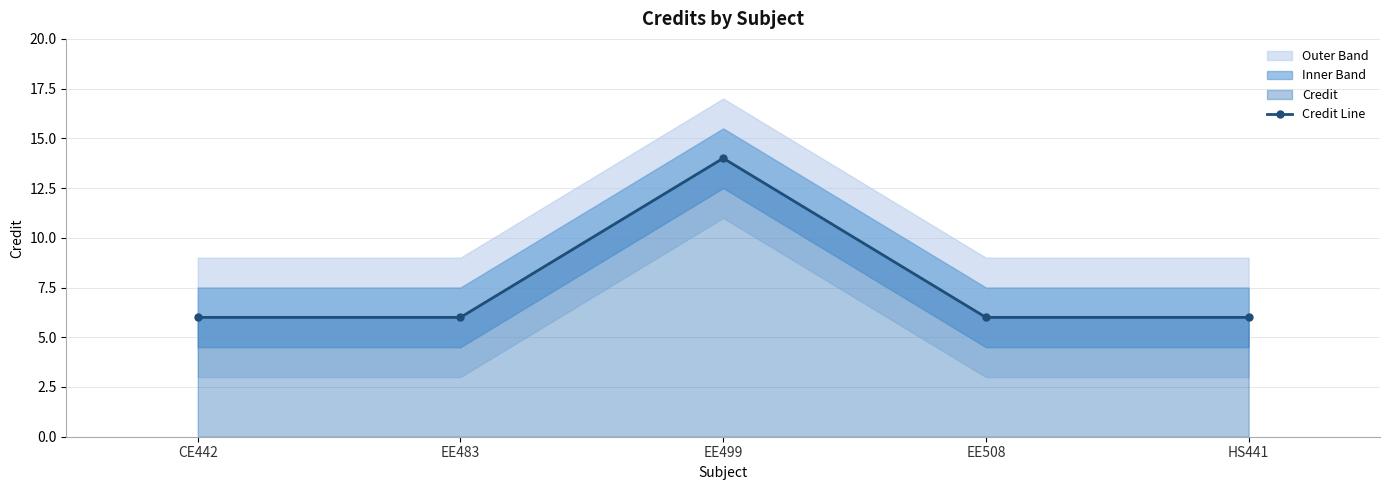

What is the ratio of the value at EE499 to the value at HS441?

2.3